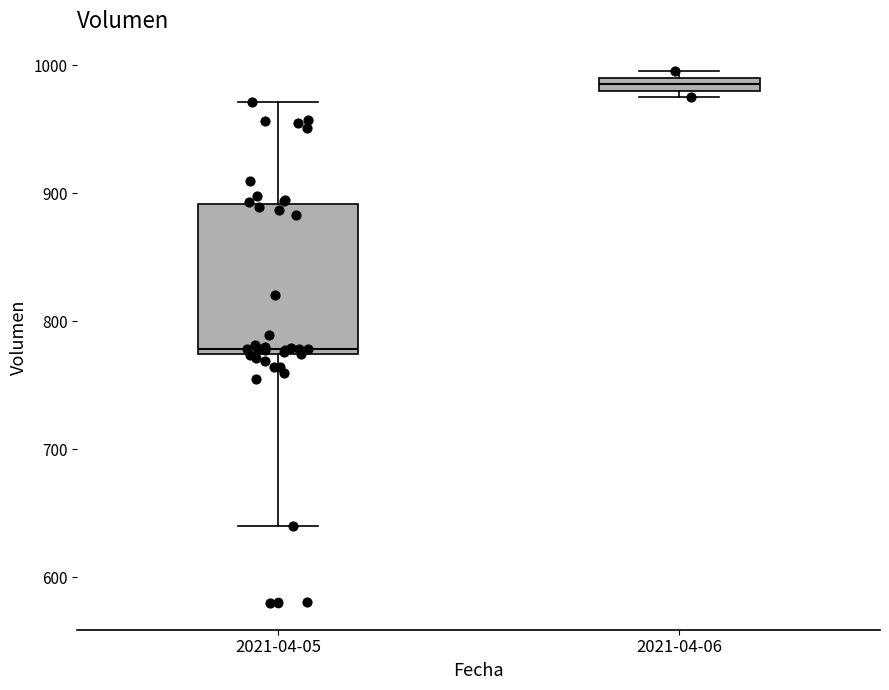

Which box has the lowest median line?

2021-04-05